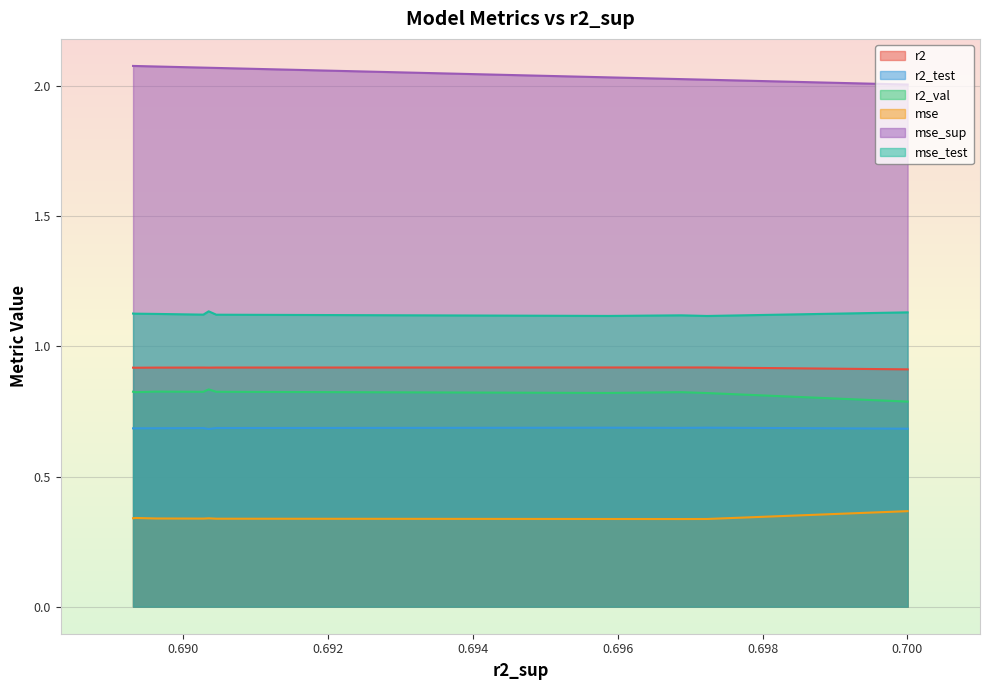

Which series has the largest total across all categories?

mse_sup